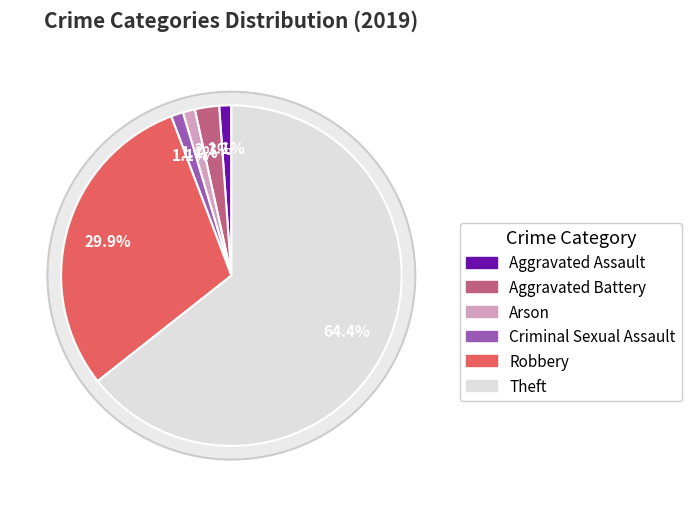

Is Aggravated Battery the majority of the pie?

No